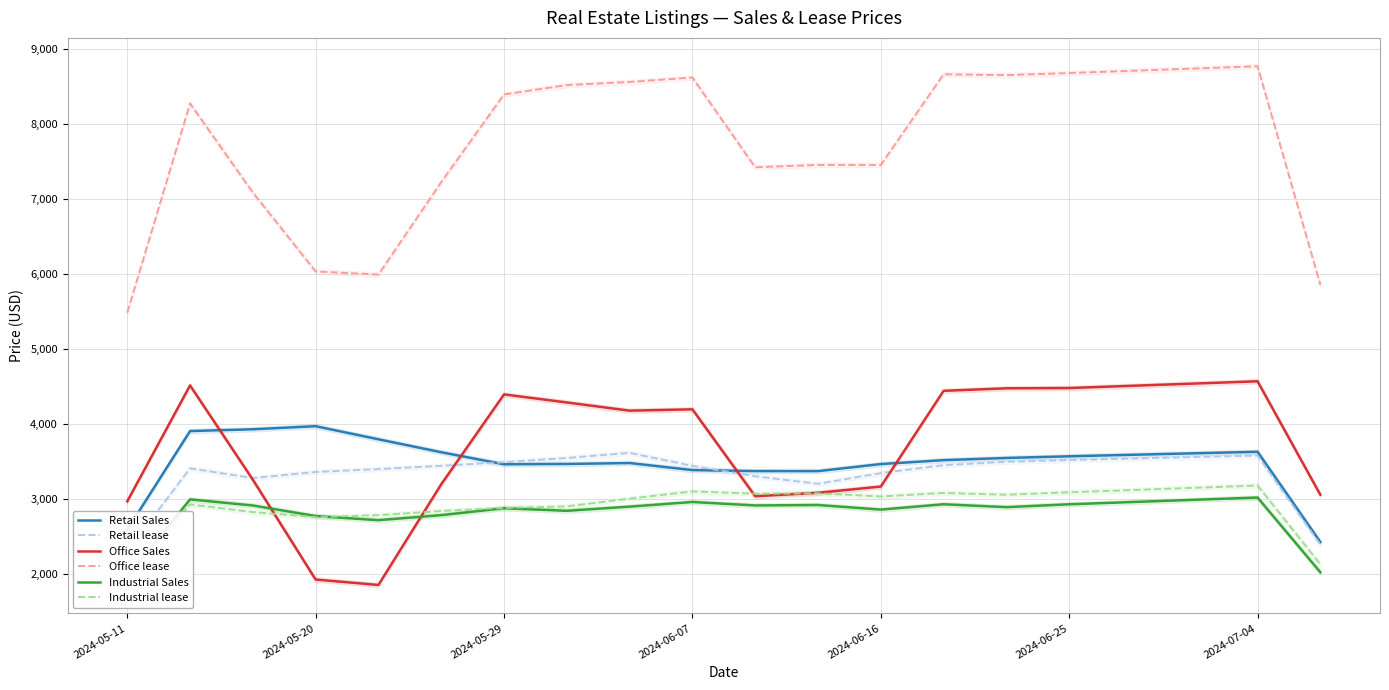

What is the minimum value shown in the chart?

1854.3